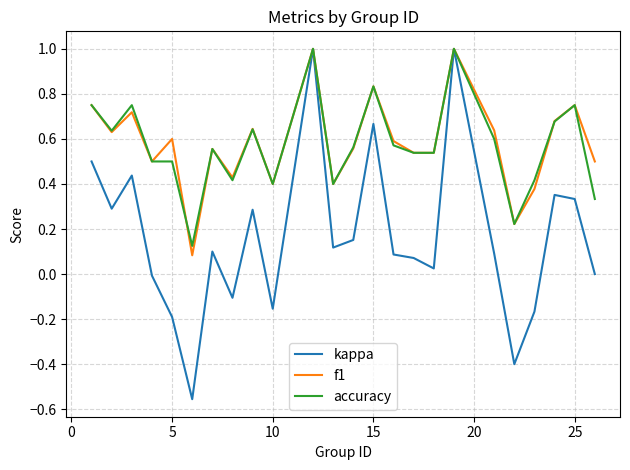

Does the chart have visible grid lines?

Yes